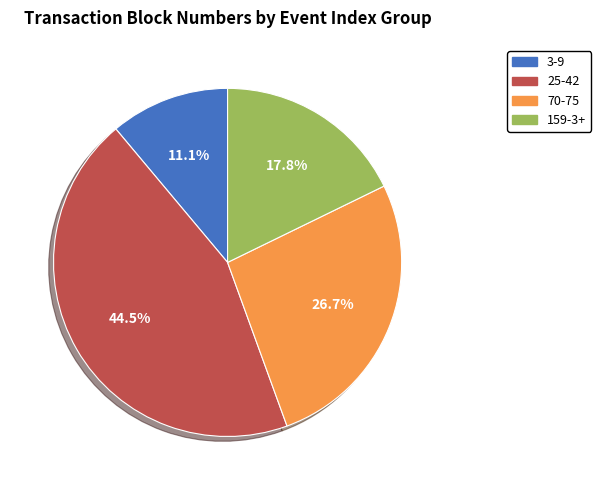

Is there a majority slice in this chart?

No